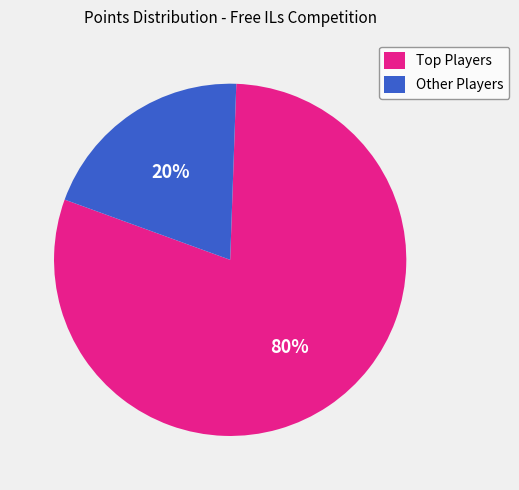

Is there a majority slice in this chart?

Yes